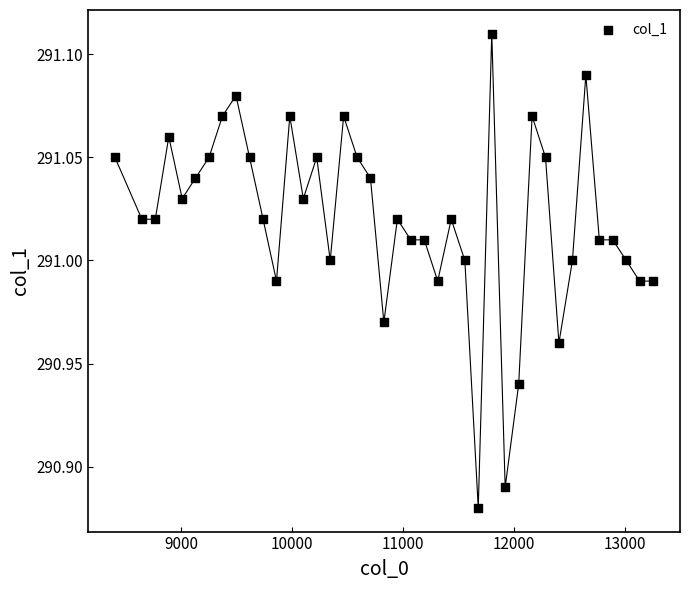

What is the range of X values (max minus min)?

4857.0